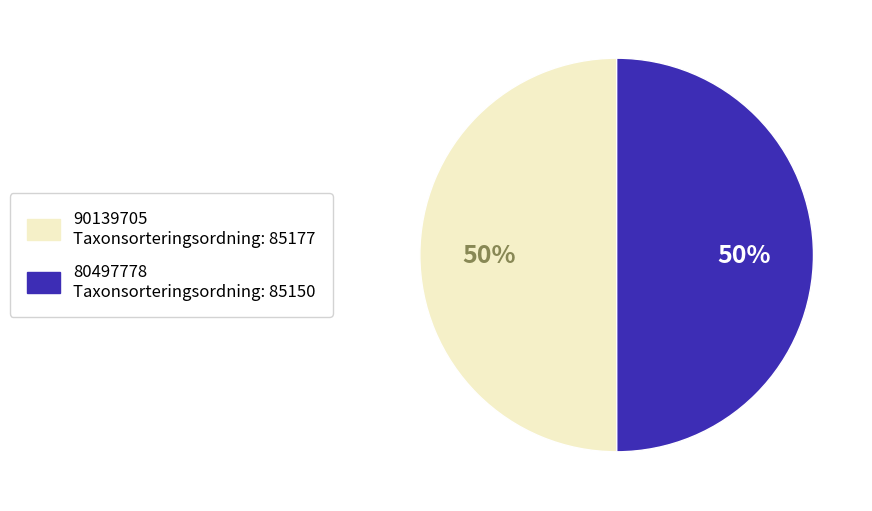

To the nearest percent, what is the average slice percentage?

50%